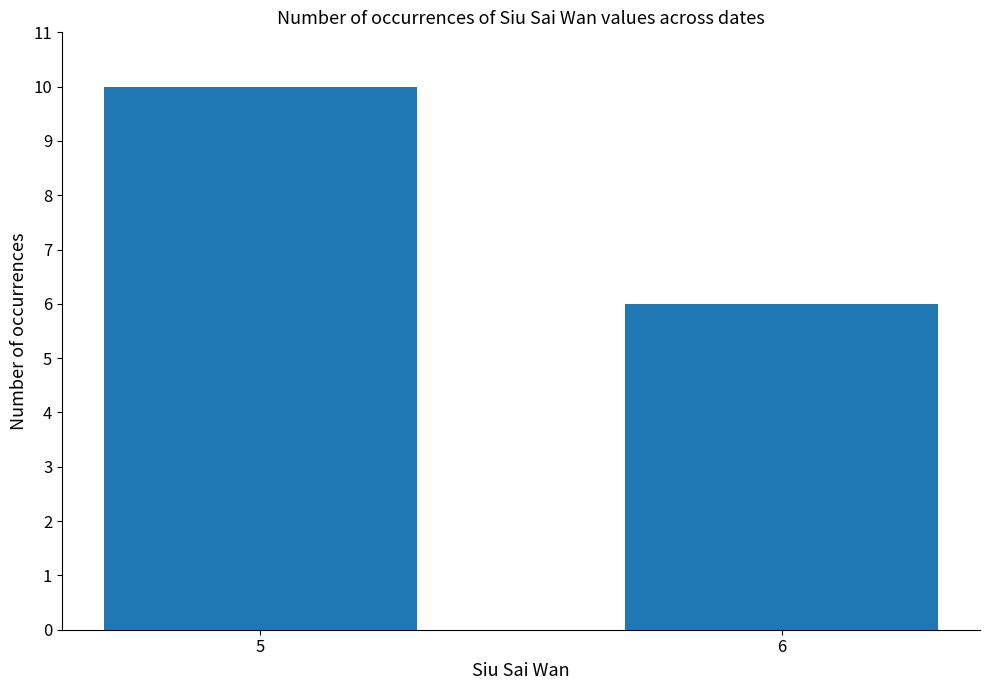

Count the values in the range 6 to 10.

2